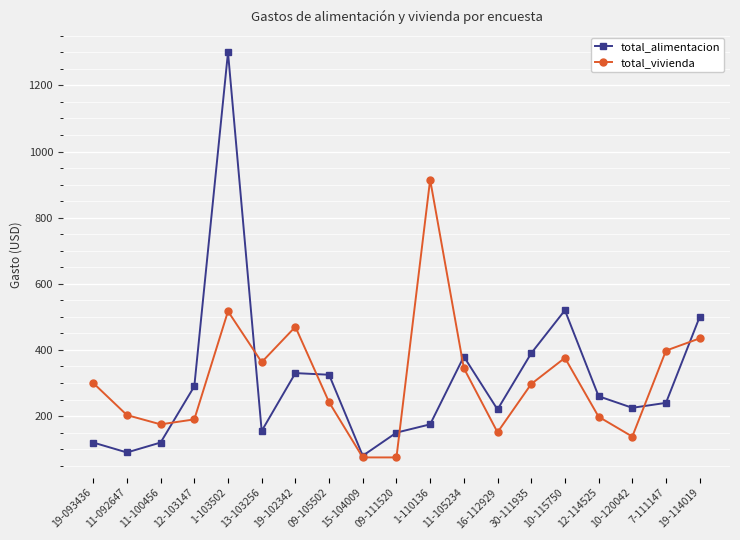

At which label does total_vivienda reach its peak?

1-110136